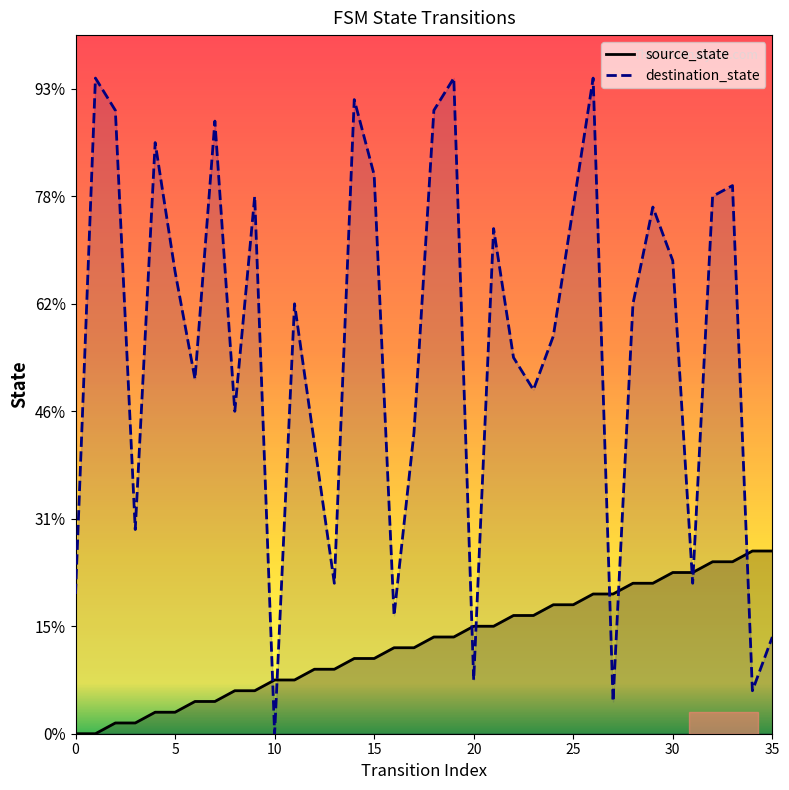

Which category has the highest value in the source_state series?

34